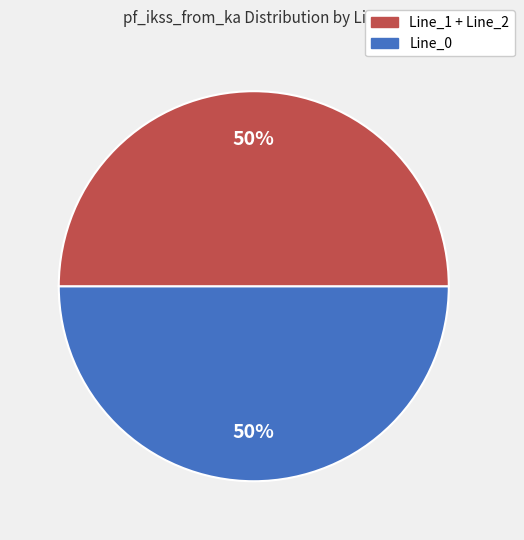

To the nearest percent, what is the average slice percentage?

50%